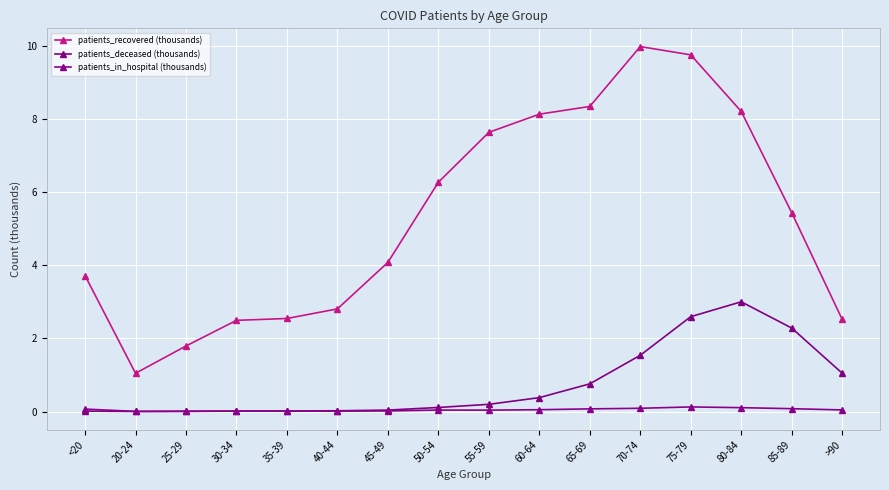

How many lines are shown in the chart?

3